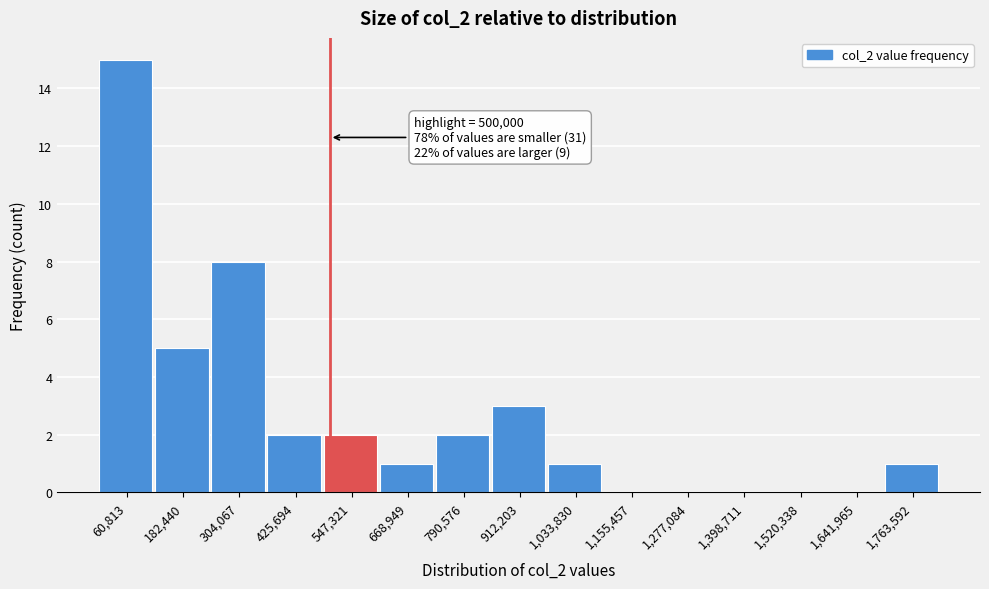

Which range on the x-axis has the tallest bar?

0 to 120000